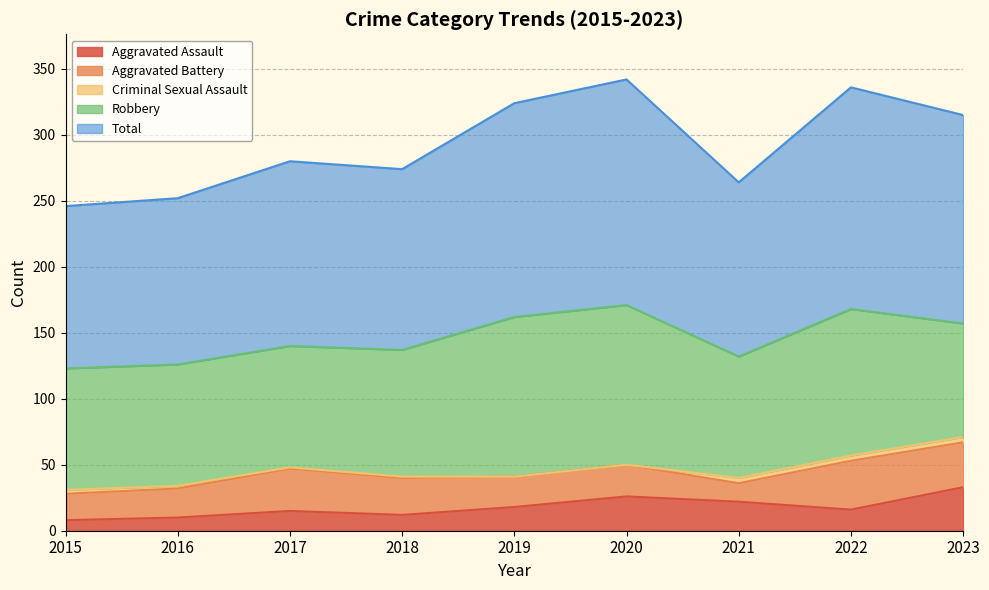

What is the total value across all series at 2019?

324